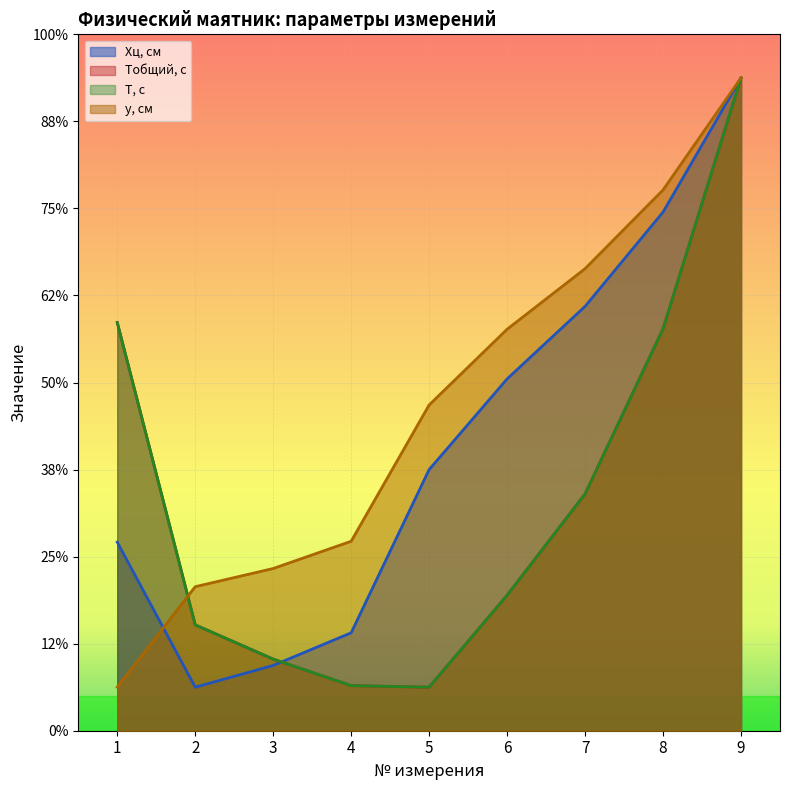

The T, с series shows 129.1 at 9. True or false?

False